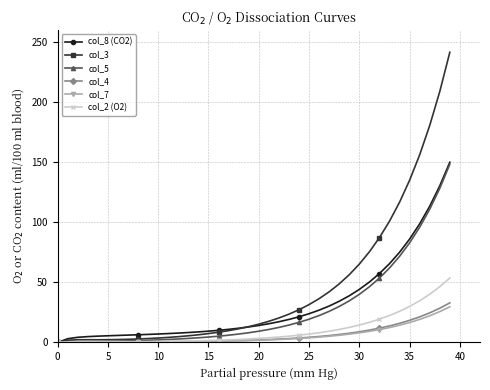

What is the maximum value shown in the chart?

241.4